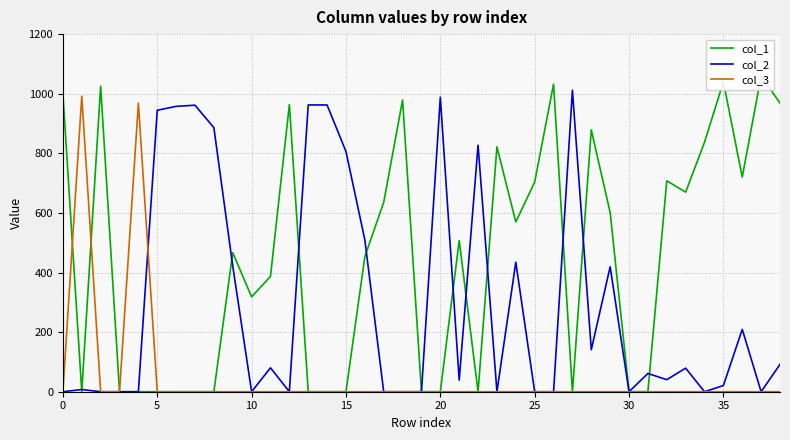

What are all the series names shown in the legend?

col_1, col_2, col_3